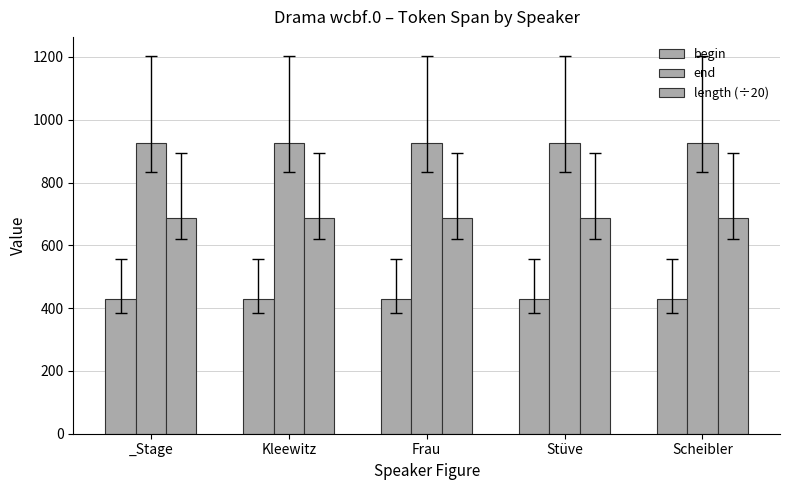

Which series has the widest spread of values?

begin